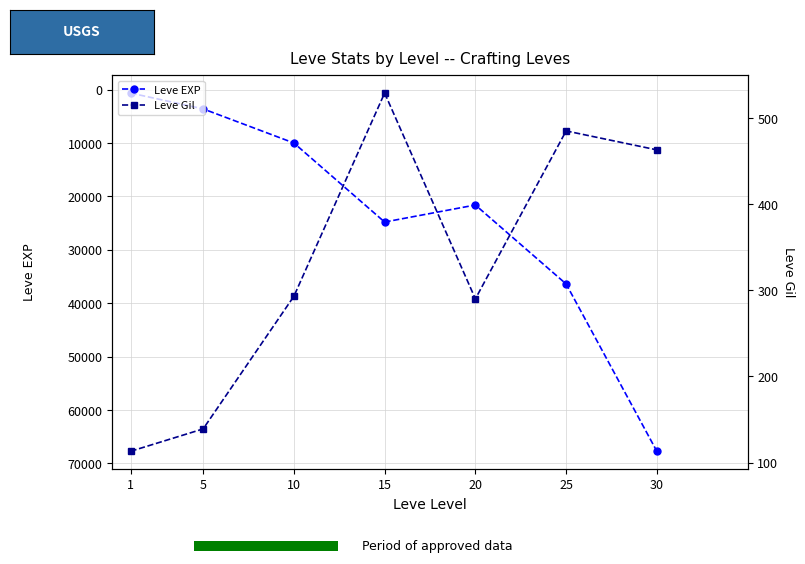

How many lines are shown in the chart?

2